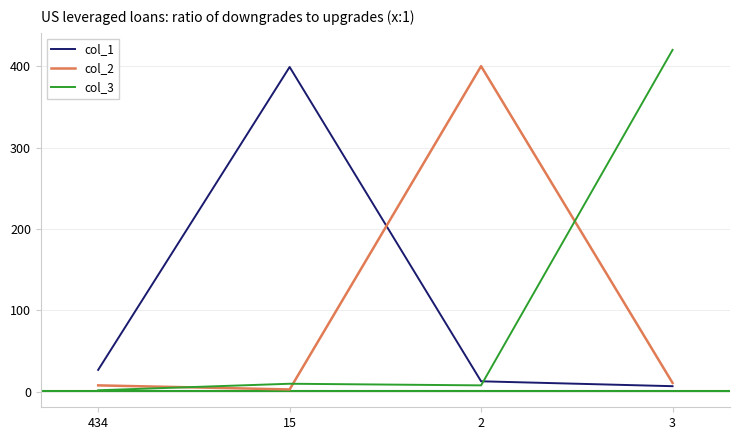

How many intersections are there between col_3 and col_2?

3